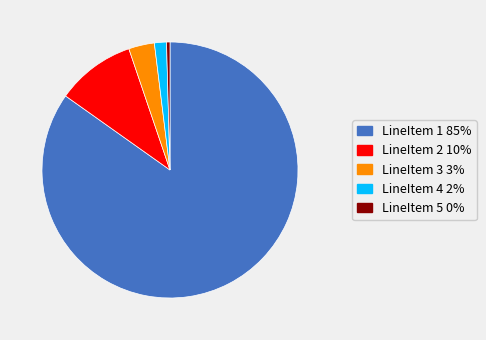

How many slices are in this pie chart?

5